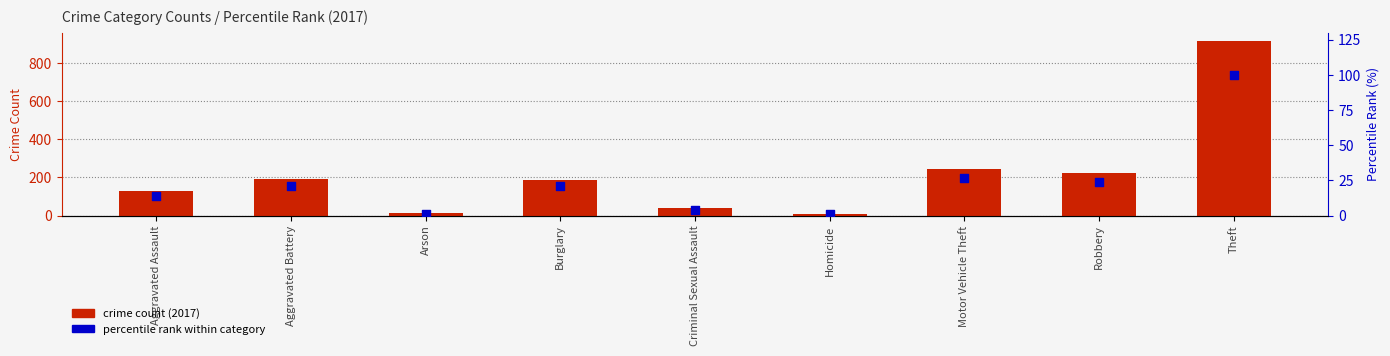

Which series has the largest total across all categories?

crime count (2017)